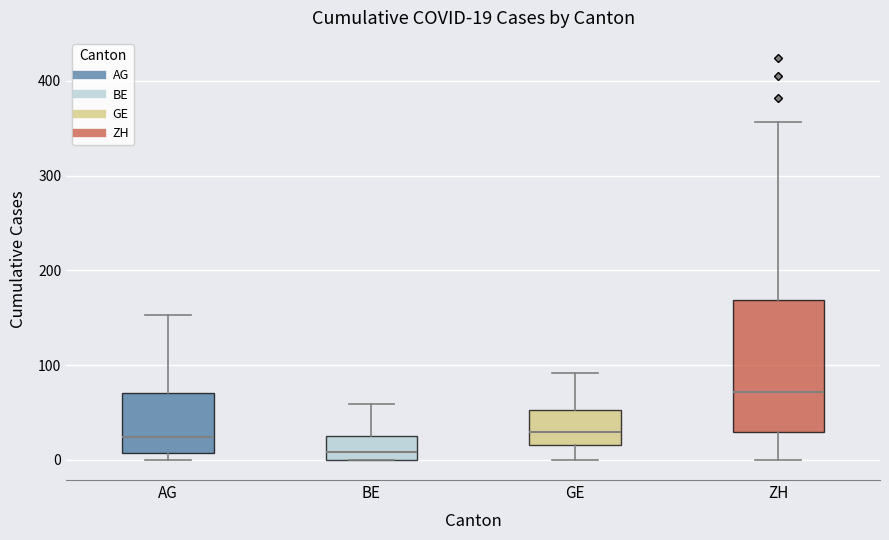

Which box has the lowest median line?

BE